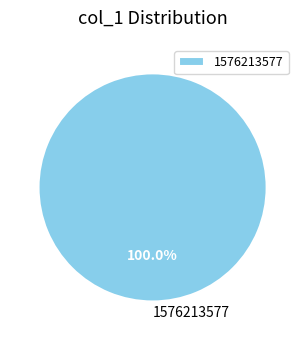

Rank the categories by value from lowest to highest.

1576213577